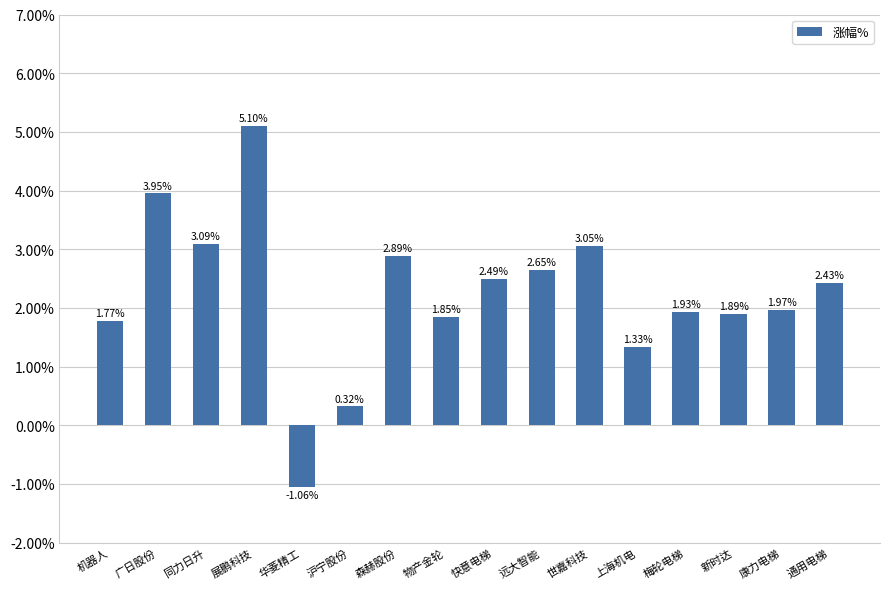

List the labels in order of value, largest first.

展鹏科技, 广日股份, 同力日升, 世嘉科技, 森赫股份, 远大智能, 快意电梯, 通用电梯, 康力电梯, 梅轮电梯, 新时达, 物产金轮, 机器人, 上海机电, 沪宁股份, 华菱精工